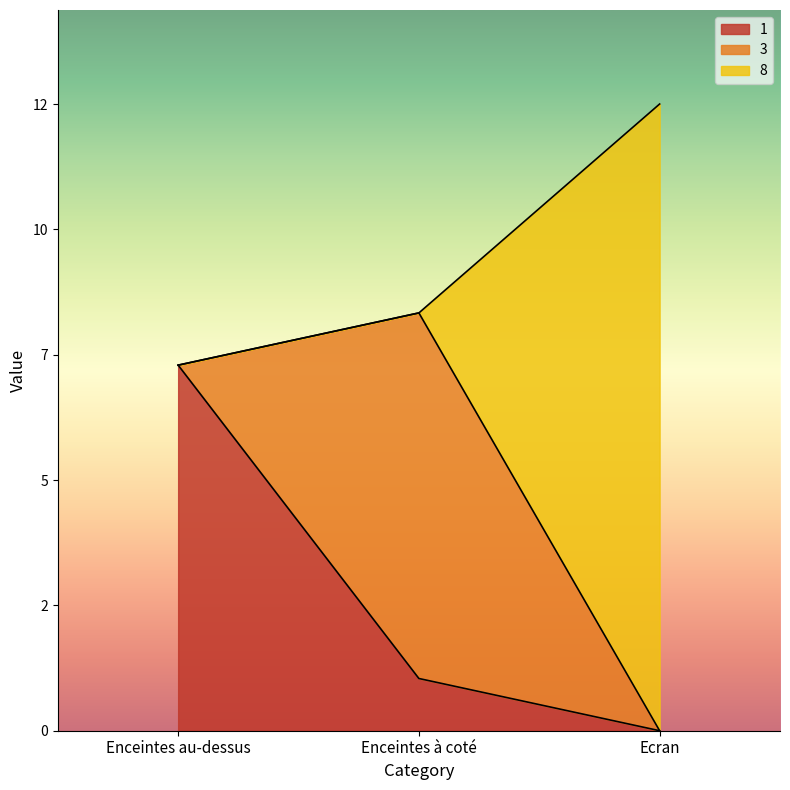

What is the maximum value for 1?

7